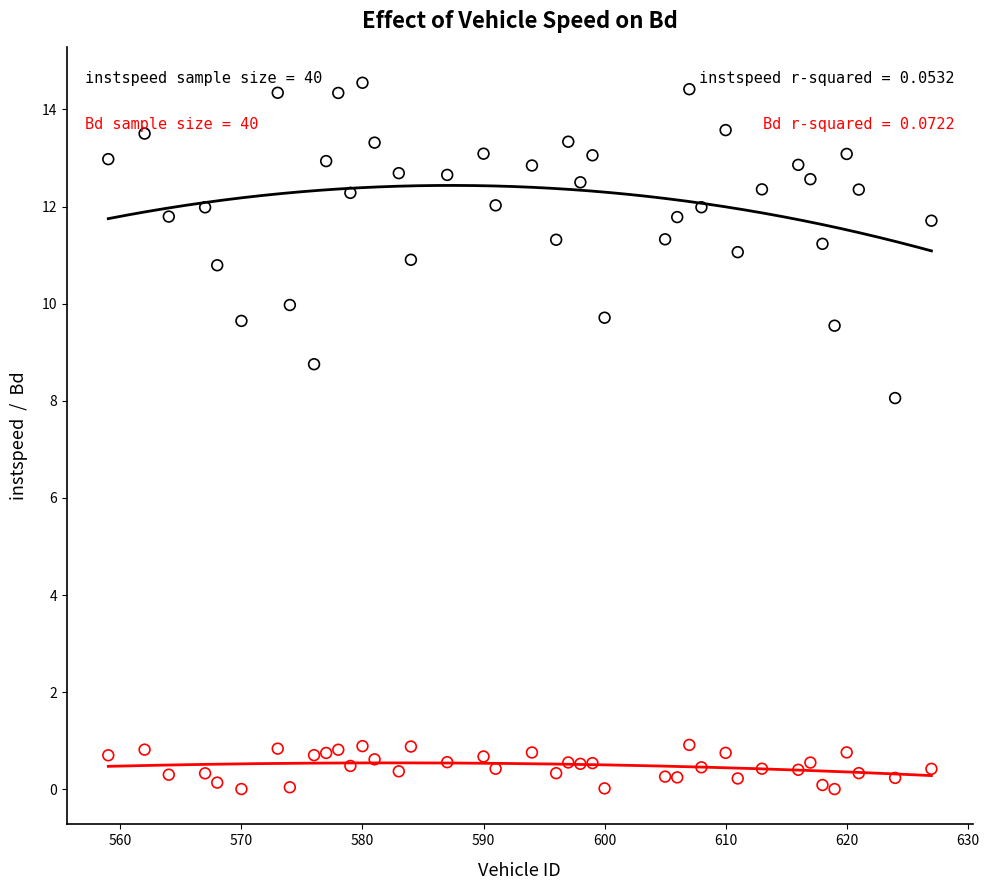

Across all series, what Y value is closest to 7?

8.1